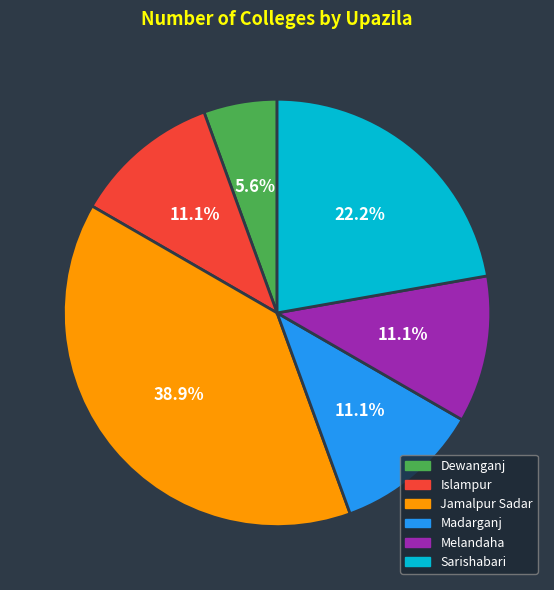

Which slice is the smallest?

Dewanganj